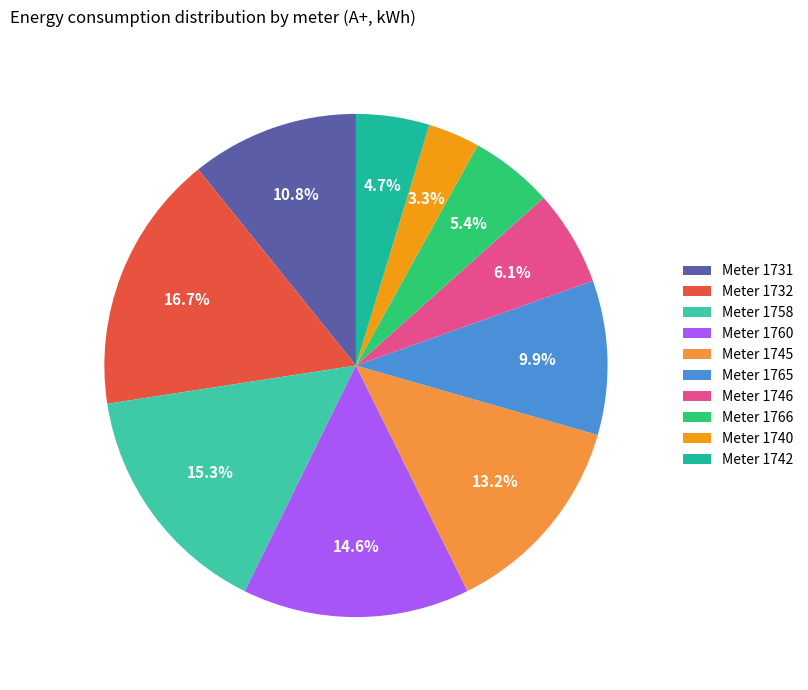

Which slice is the smallest?

Meter 1740